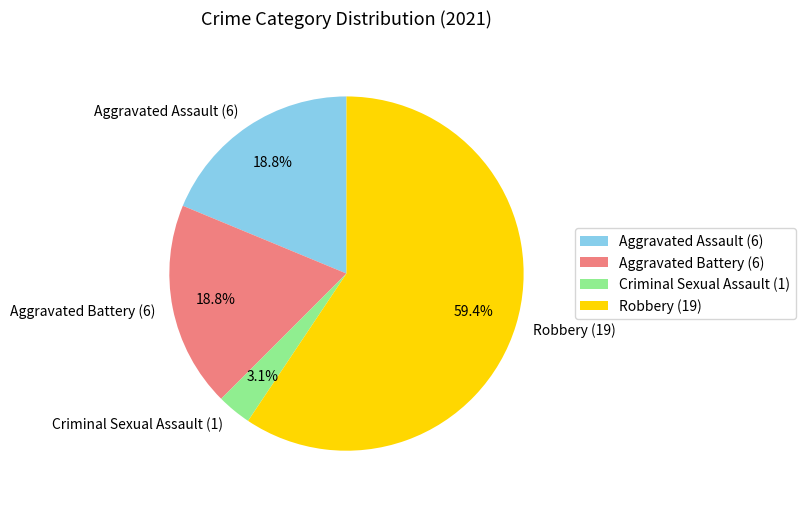

Which slice is the smallest?

Criminal Sexual Assault